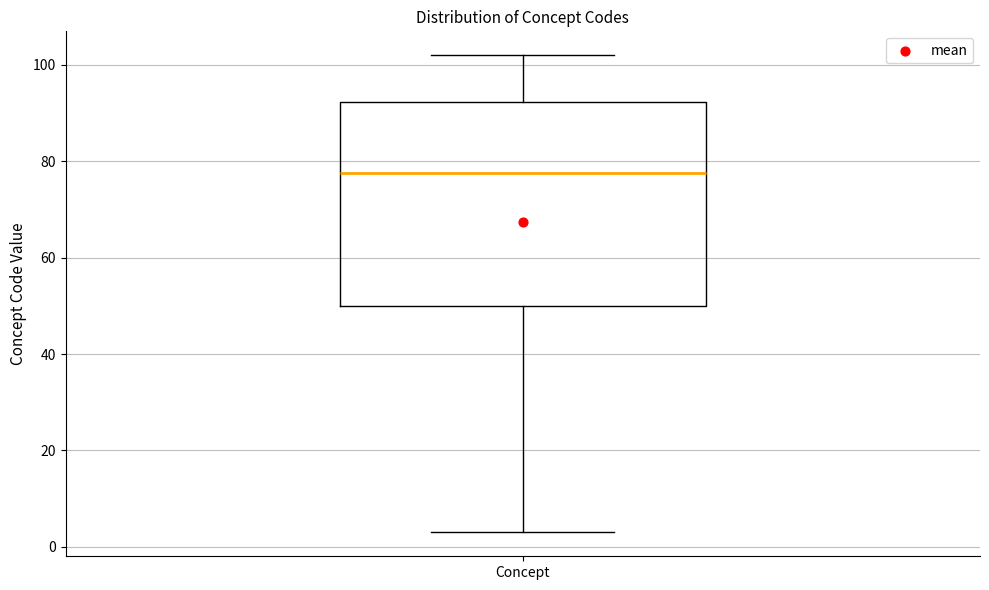

Transcribe this box plot: give where the median line is, the range the box spans, and where the two whiskers end, as read against the y-axis. The values are not printed on the chart, so give them approximately, as read against the axis.

median 78, box 50 to 92, whiskers 4 to 102